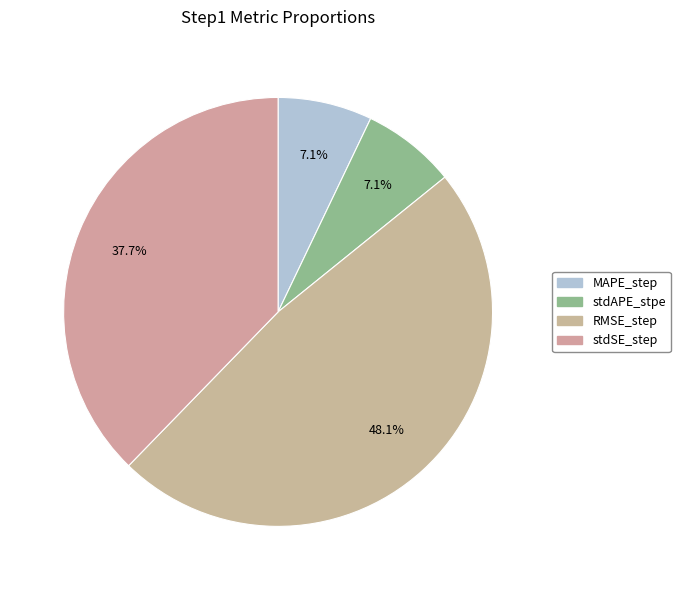

The stdAPE_stpe slice represents 1% of the pie. True or false?

False